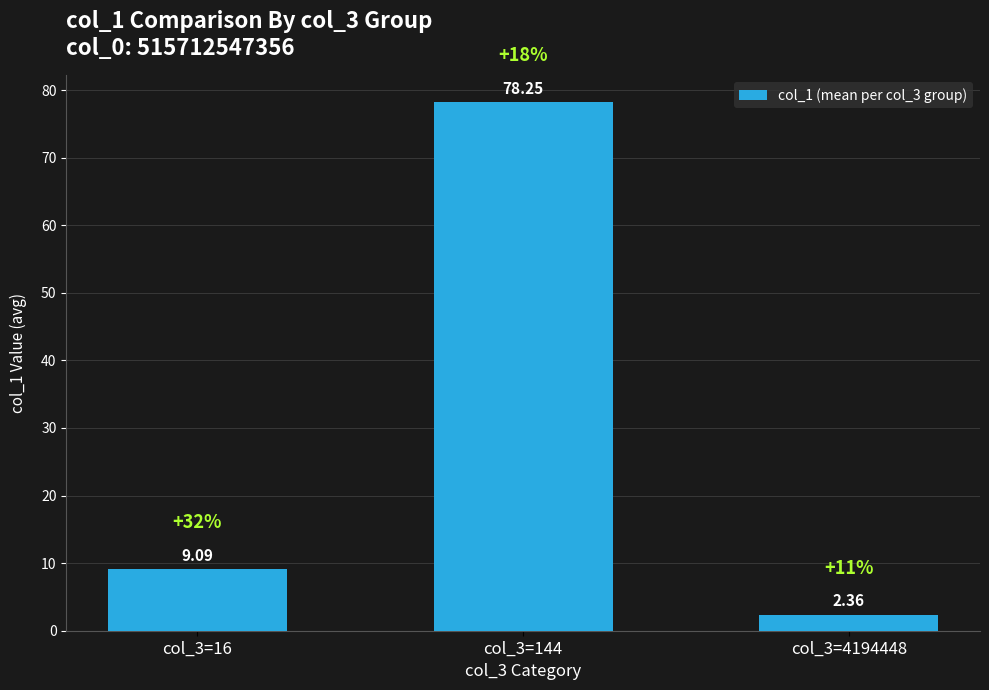

How many bars are there in total?

3